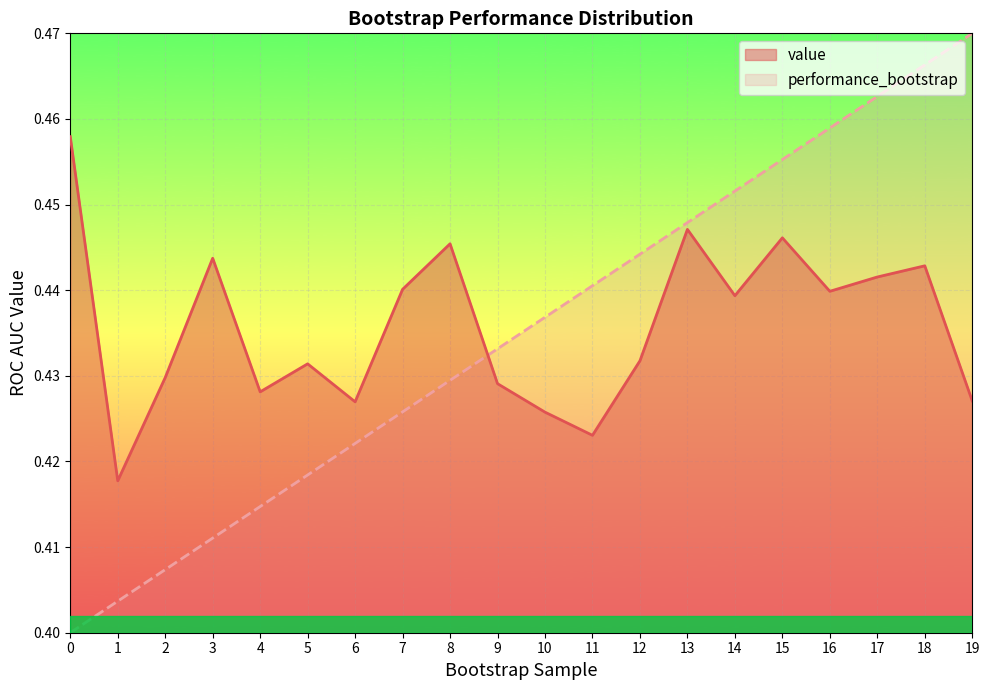

Rank the series by their maximum value, from lowest to highest.

value, performance_bootstrap